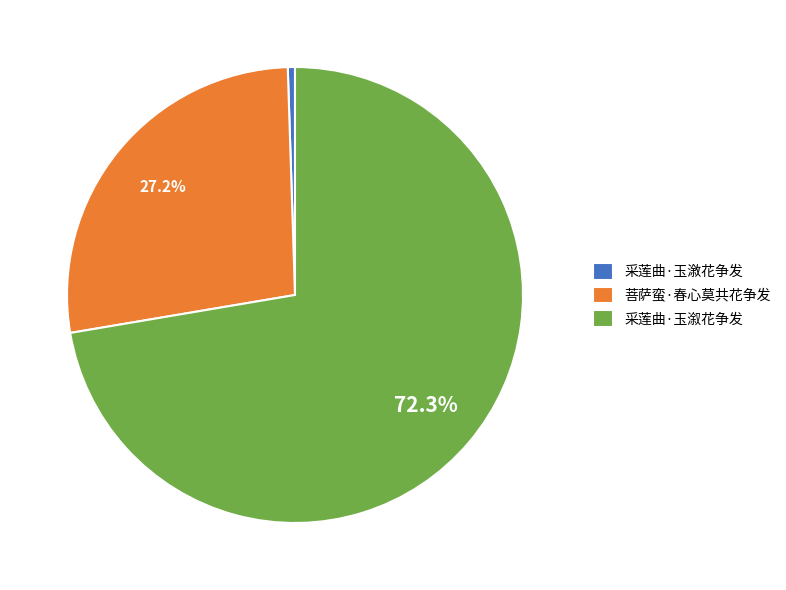

Count the number of slices in the pie.

3